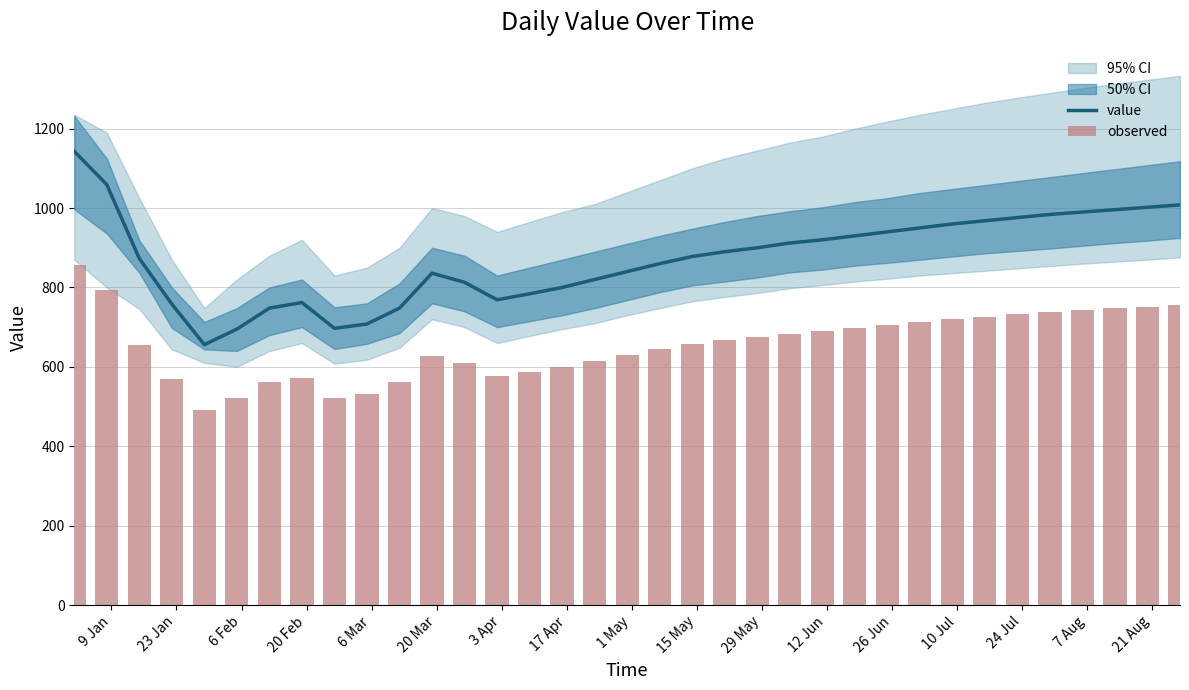

What is the spread (max minus min) of values at 3 Apr?

187.0